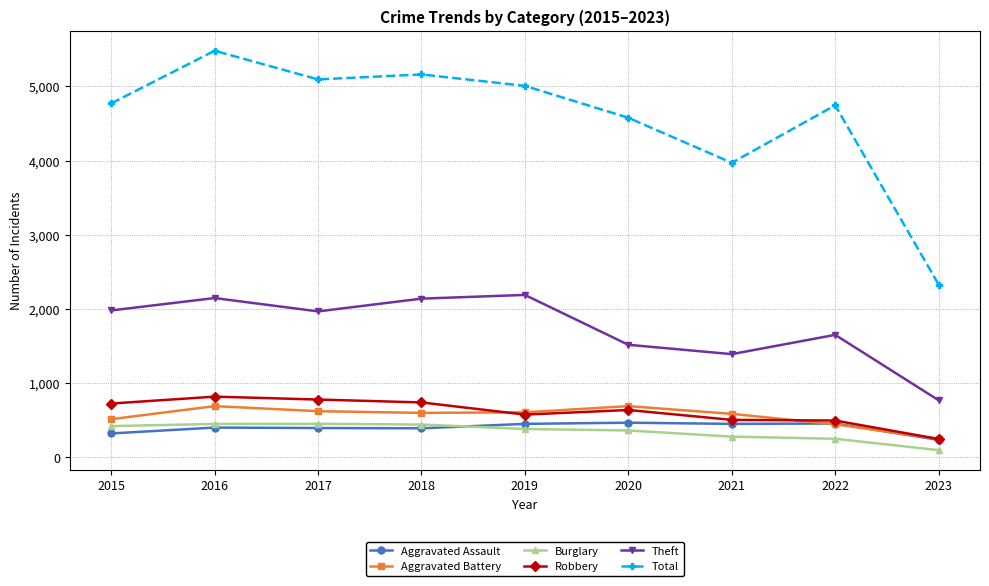

What value does the Aggravated Assault series have at 2017, to the nearest 50?

400